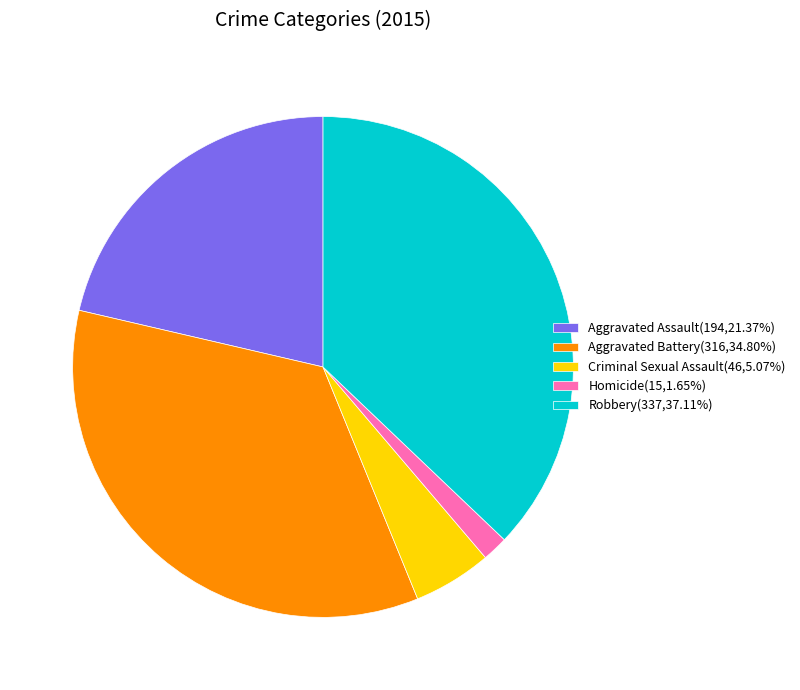

Is there a majority slice in this chart?

No